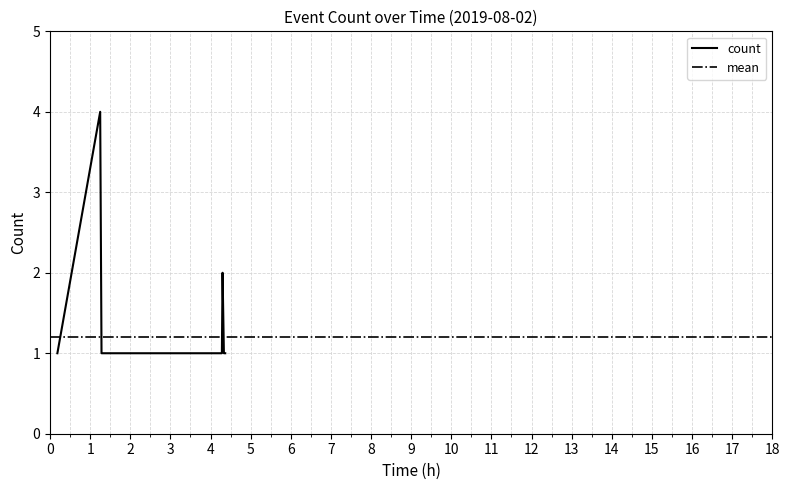

How many values are between 1 and 2?

19